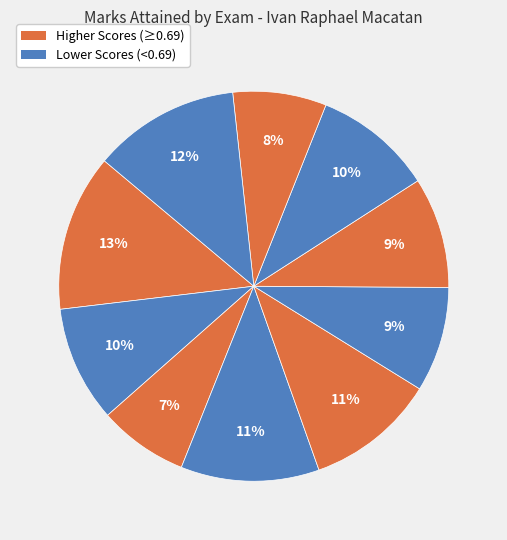

How many slices are in this pie chart?

10